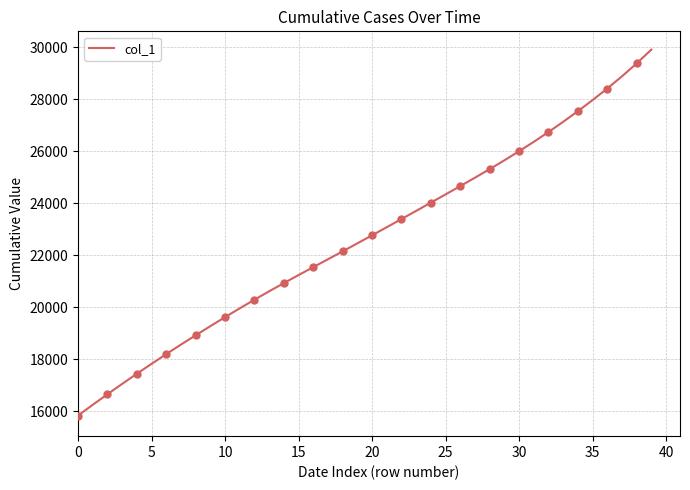

What is the label of the 27th point from the right?

13